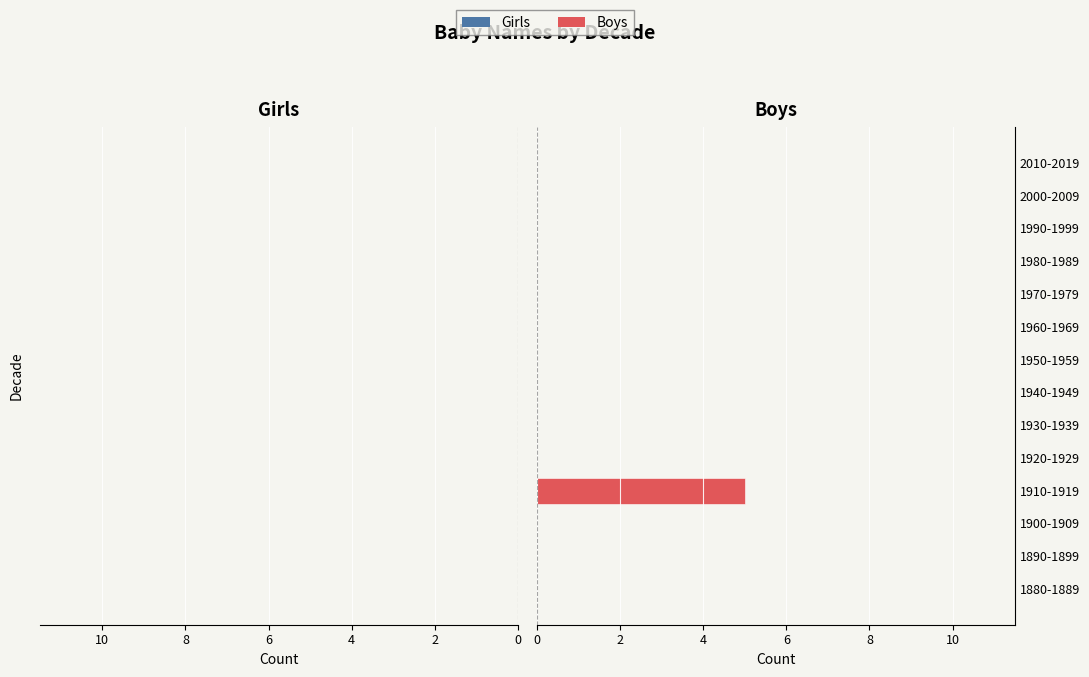

What is the change in value from 1910-1919 to 1940-1949?

-5